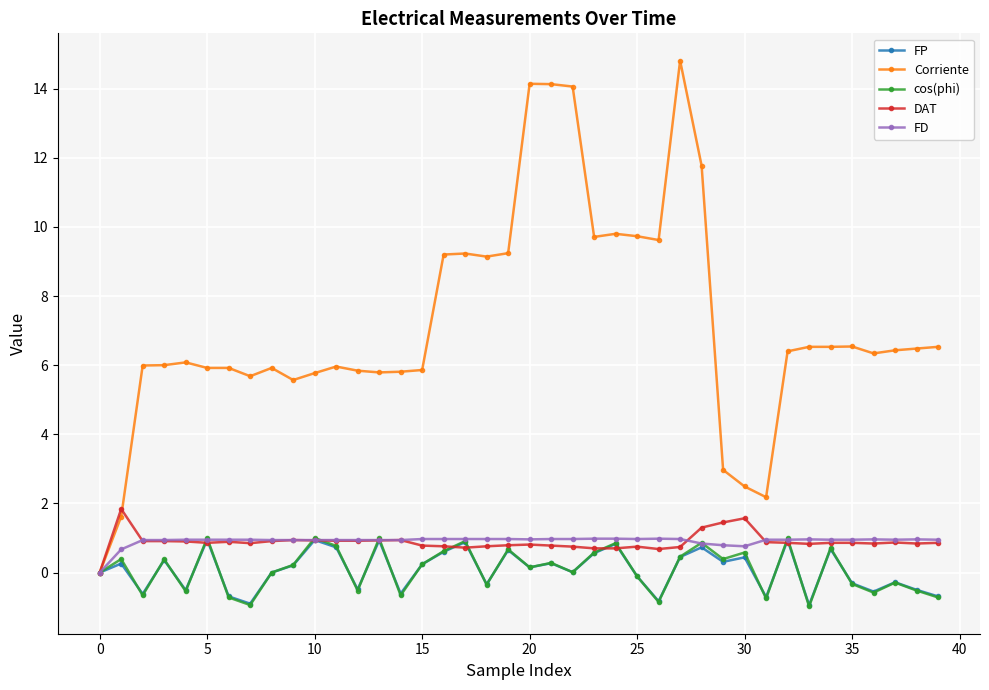

How many distinct data groups are displayed?

5